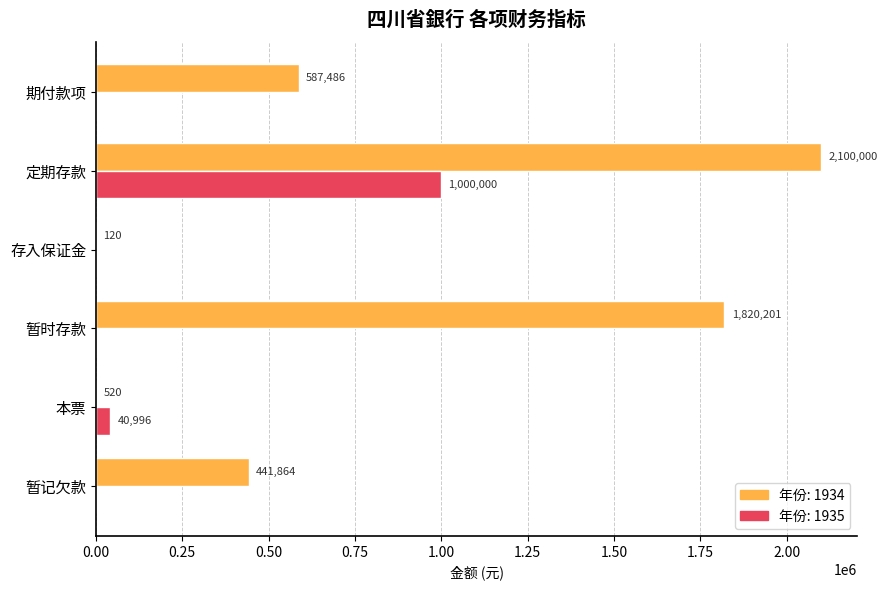

At which category is the sum across all series the highest?

定期存款